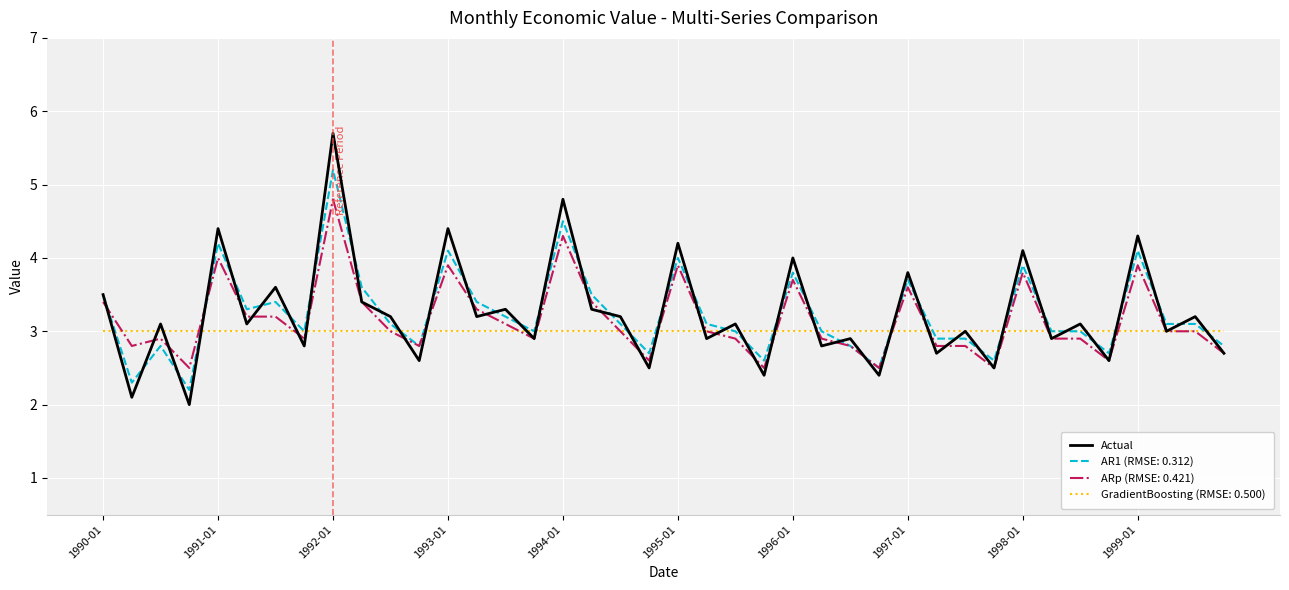

List the series in order of their peak value, lowest first.

GradientBoosting (RMSE: 0.500), ARp (RMSE: 0.421), AR1 (RMSE: 0.312), Actual